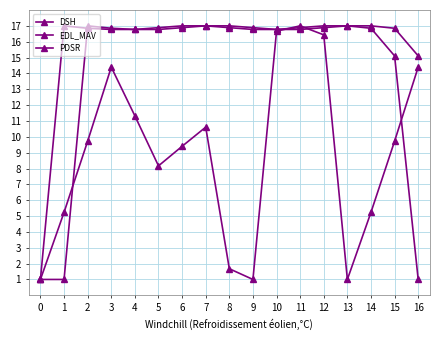

The PDSR series shows 5.1 at 15. True or false?

False